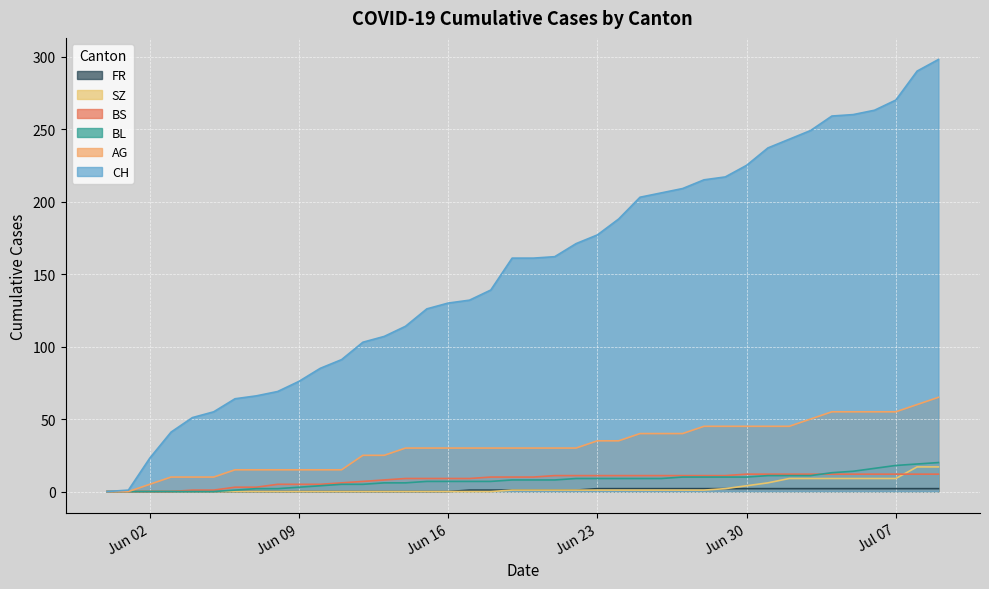

Reading right to left, list all the values displayed in this chart.

CH: 298	290	270	263	260	259	249	243	237	225	217	215	209	206	203	188	177	171	162	161	161	139	132	130	126	114	107	103	91	85	76	69	66	64	55	51	41	23	1	0
AG: 65	60	55	55	55	55	50	45	45	45	45	45	40	40	40	35	35	30	30	30	30	30	30	30	30	30	25	25	15	15	15	15	15	15	10	10	10	5	0	0
BL: 20	19	18	16	14	13	11	11	11	10	10	10	10	9	9	9	9	9	8	8	8	7	7	7	7	6	6	5	5	4	3	2	2	1	0	0	0	0	0	0
BS: 12	12	12	12	12	12	12	12	12	12	11	11	11	11	11	11	11	11	11	10	10	10	9	9	9	9	8	7	6	5	5	5	3	3	1	1	0	0	0	0
SZ: 17	17	9	9	9	9	9	9	6	4	2	1	1	1	1	1	1	1	1	1	1	0	0	0	0	0	0	0	0	0	0	0	0	0	0	0	0	0	0	0
FR: 2	2	2	2	2	2	2	2	2	2	2	2	2	2	2	2	2	1	1	1	1	1	1	0	0	0	0	0	0	0	0	0	0	0	0	0	0	0	0	0